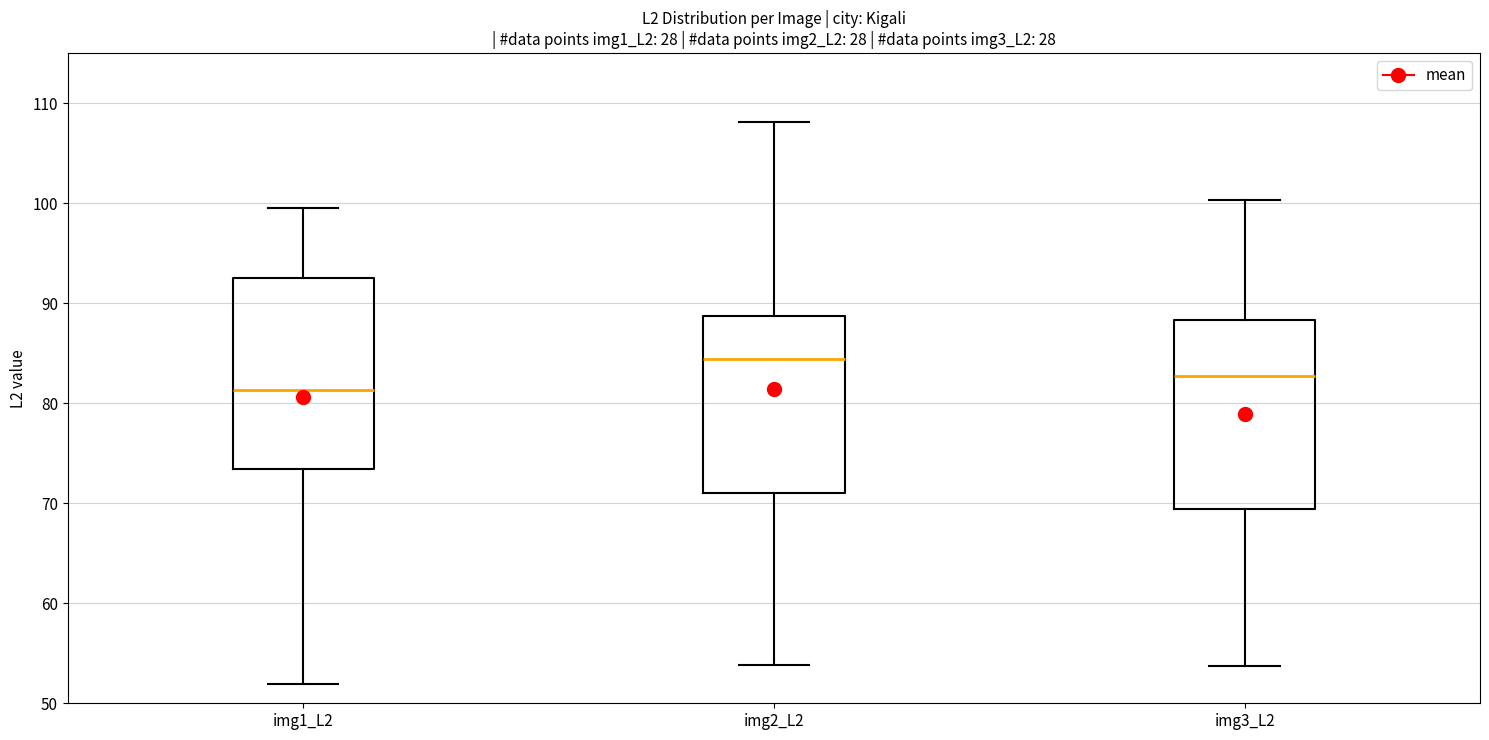

Reading left to right, transcribe this box plot: for each box, give where its median line is, the range the box spans, and where its two whiskers end, as read against the y-axis. The values are not printed on the chart, so give them approximately, as read against the axis.

img1_L2: median 81, box 73 to 93, whiskers 52 to 100
img2_L2: median 84, box 71 to 89, whiskers 54 to 108
img3_L2: median 83, box 69 to 88, whiskers 54 to 100